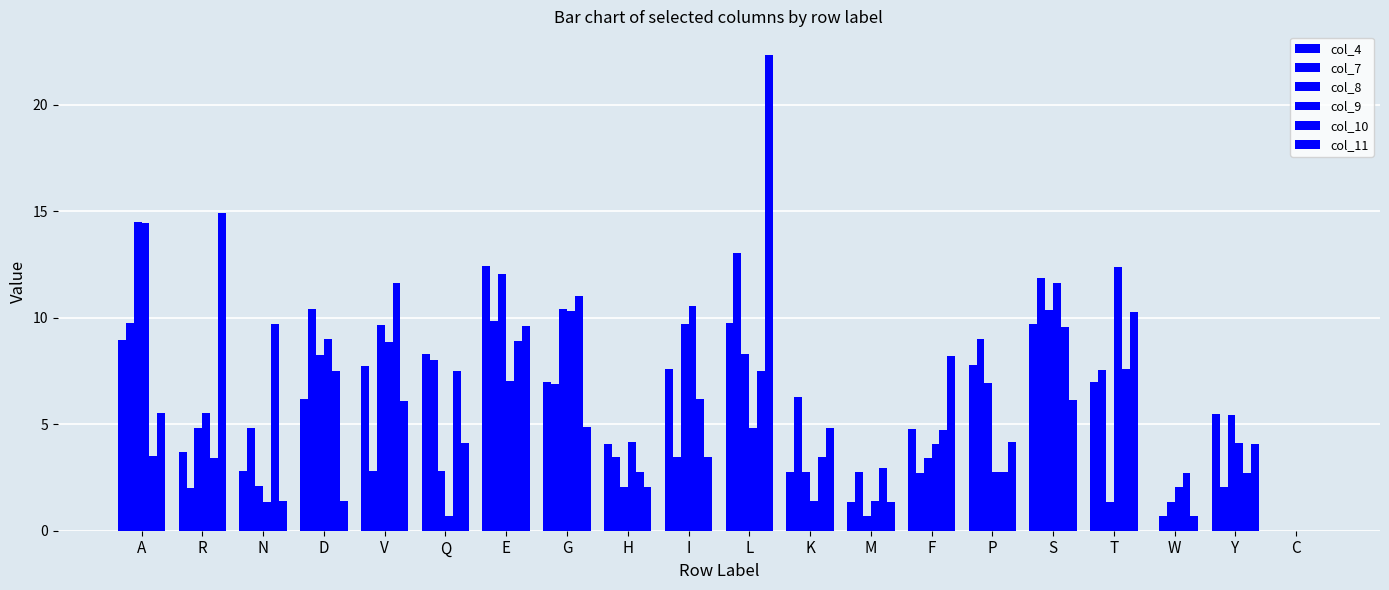

What is the difference between the second highest and minimum values in the col_7 series?

11.8